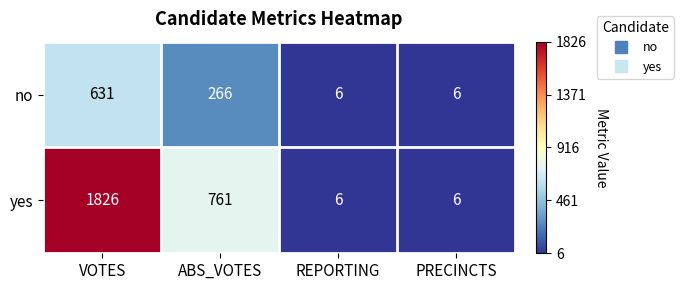

Rank the series by their maximum value, from lowest to highest.

no, yes